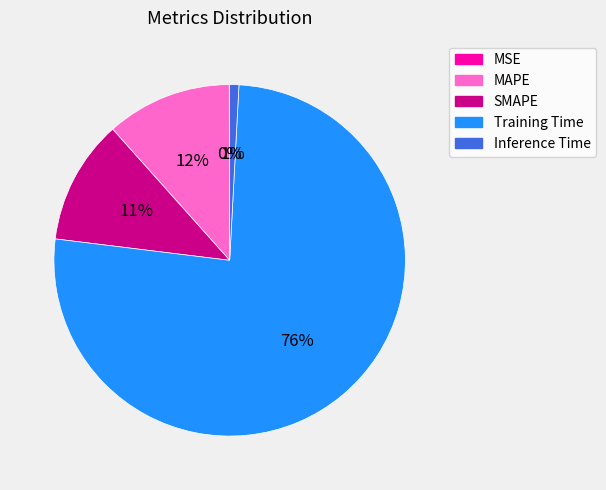

True or false: MAPE accounts for 12% of the total.

True